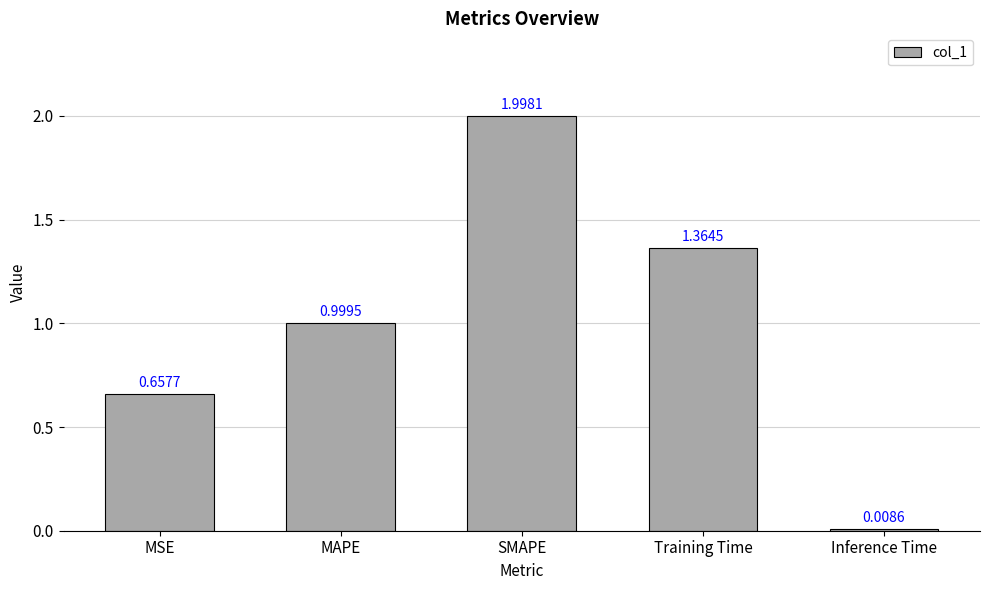

Rank the categories by value from lowest to highest.

Inference Time, MSE, MAPE, Training Time, SMAPE